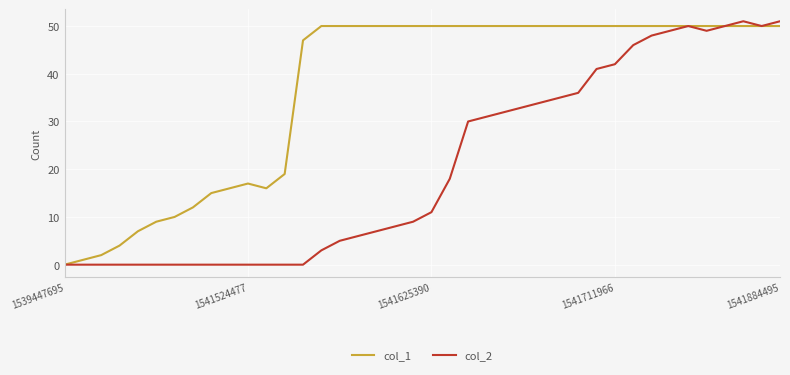

Rank the series by their average value, from lowest to highest.

col_2, col_1